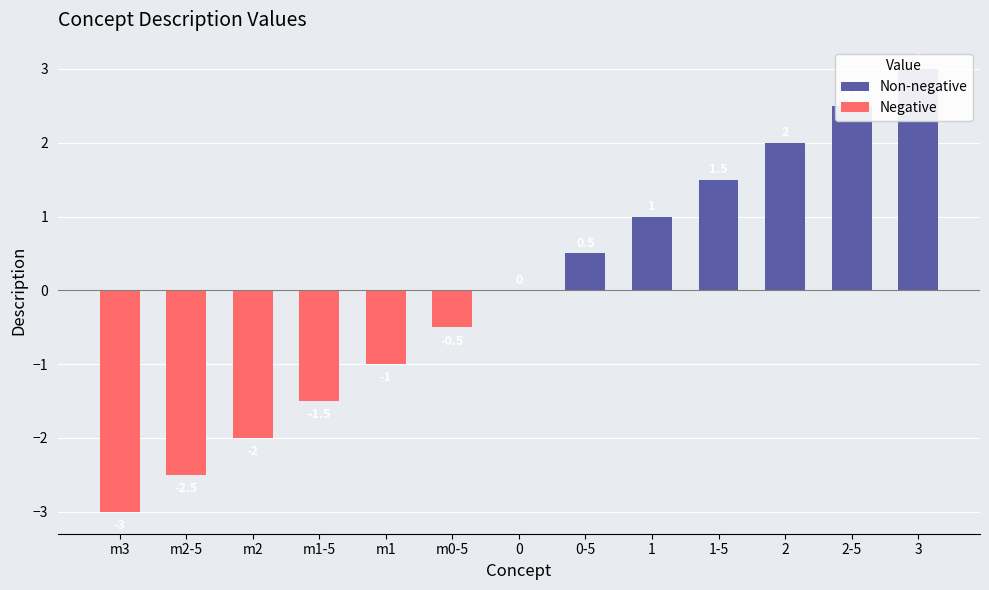

Reading right to left, extract all data points from this chart.

3.0	2.5	2.0	1.5	1.0	0.5	0.0	-0.5	-1.0	-1.5	-2.0	-2.5	-3.0